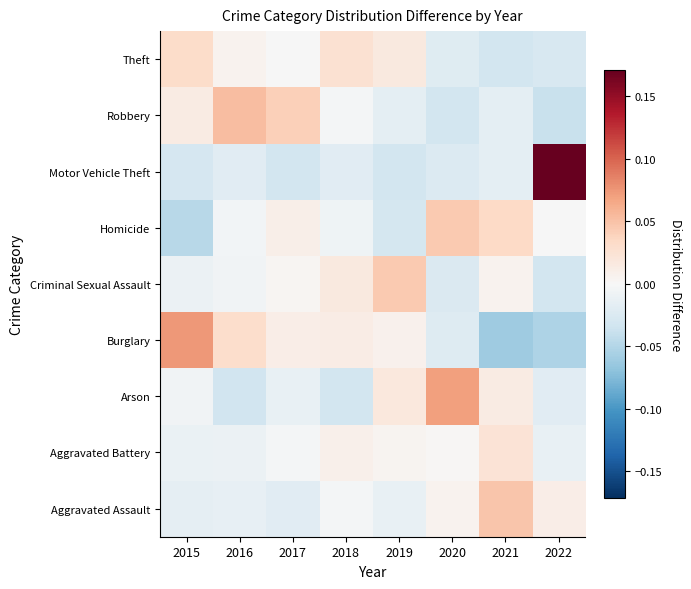

Rank the series by their maximum value, from lowest to highest.

Aggravated Battery, Theft, Criminal Sexual Assault, Homicide, Aggravated Assault, Robbery, Arson, Burglary, Motor Vehicle Theft